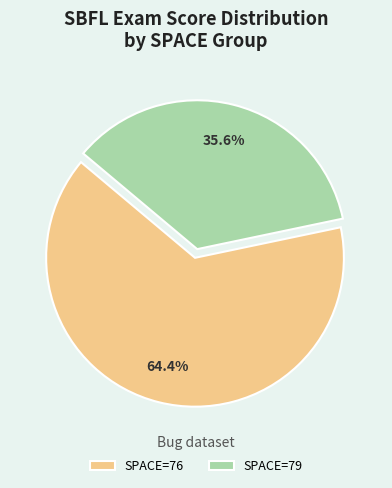

How many segments does this pie chart have?

2